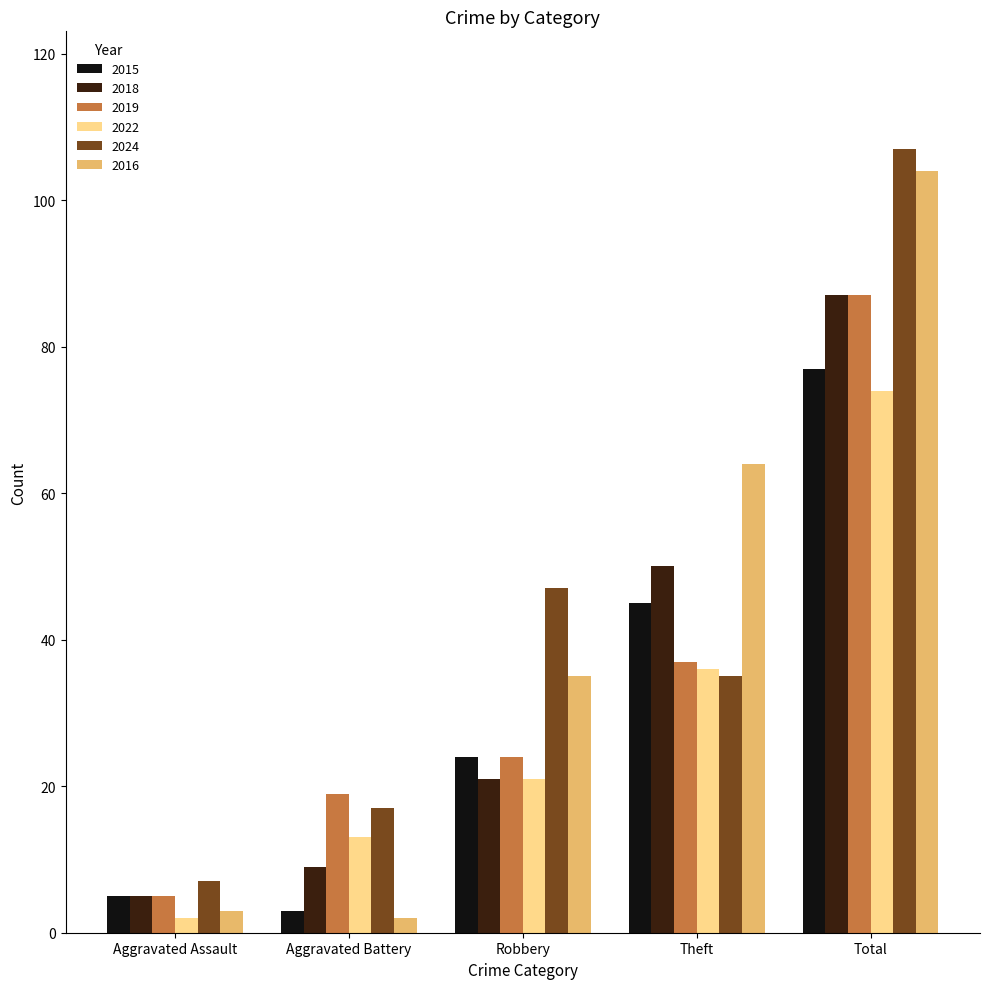

What is the difference between the second highest and second lowest values in the 2016 series?

61